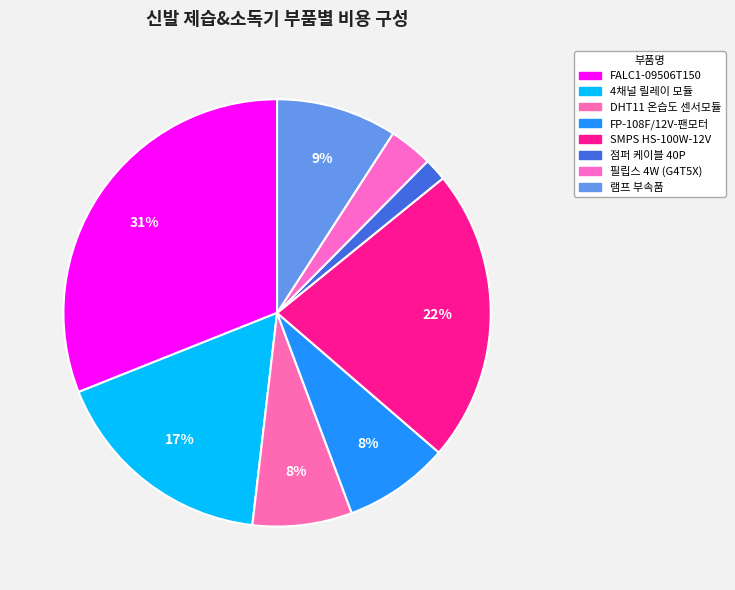

Count the number of slices in the pie.

8